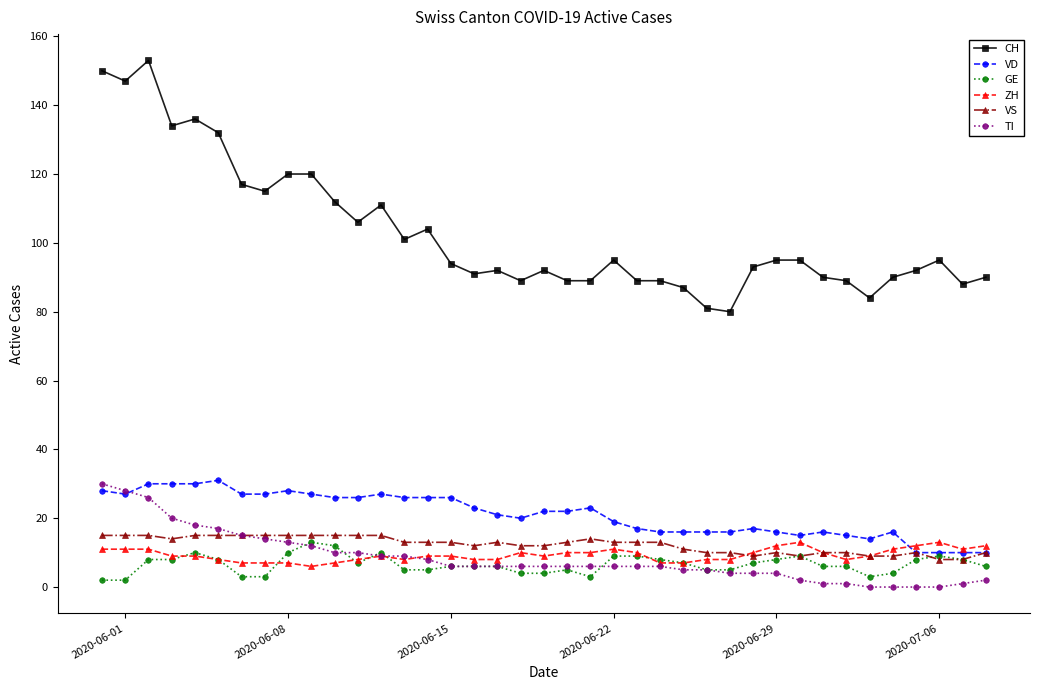

Which series has the largest total across all categories?

CH